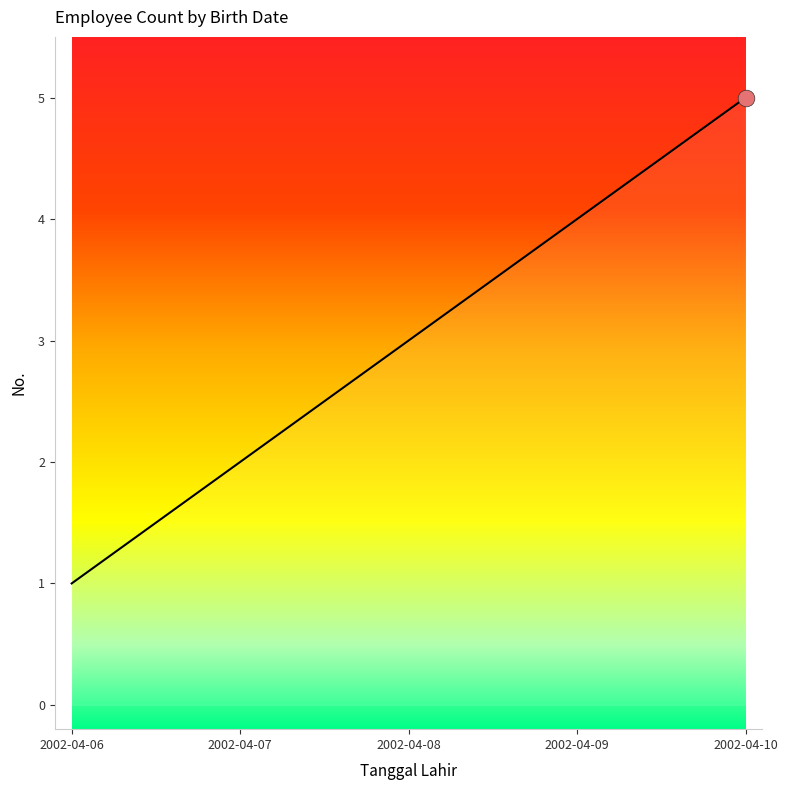

What is the change in value from 2002-04-07 to 2002-04-08?

+1